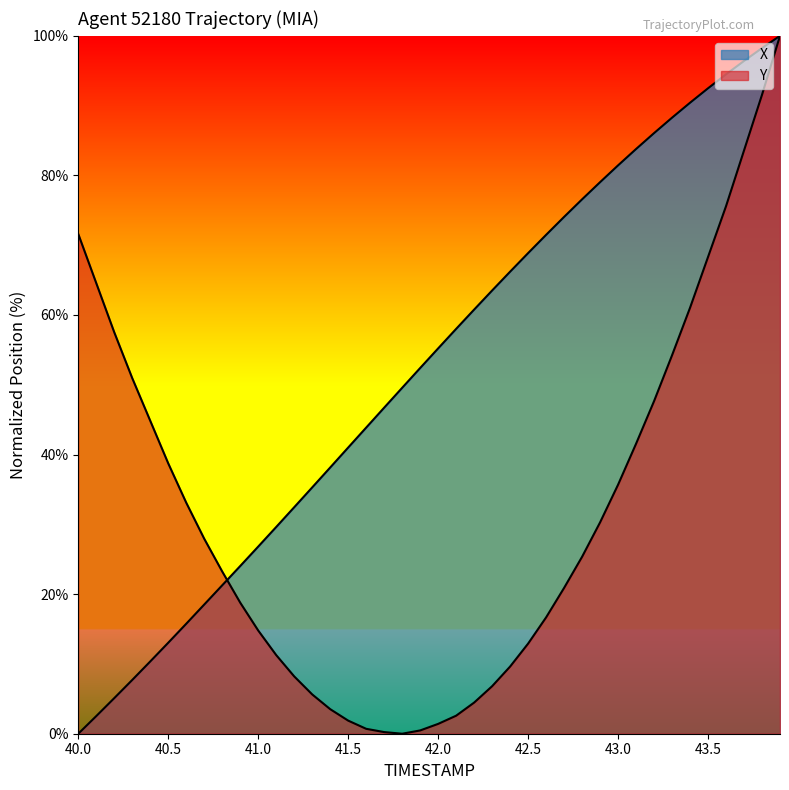

Does the chart display data point markers on the line(s)?

No